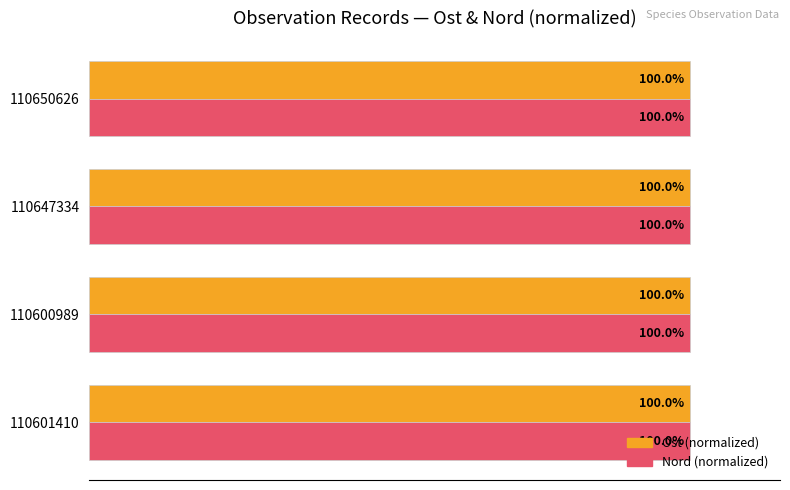

At how many categories does at least one series exceed 99?

4